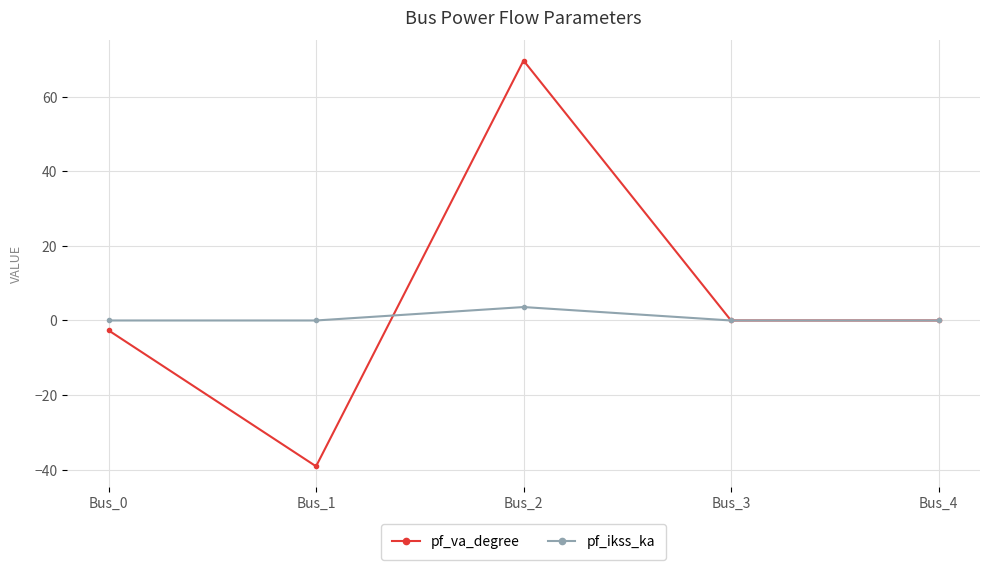

Reading left to right, list all the values displayed in this chart.

pf_va_degree: Bus_0=-2.7	Bus_1=-39.1	Bus_2=69.7	Bus_3=0.0	Bus_4=0.0
pf_ikss_ka: Bus_0=0.0	Bus_1=0.0	Bus_2=3.6	Bus_3=0.0	Bus_4=0.0